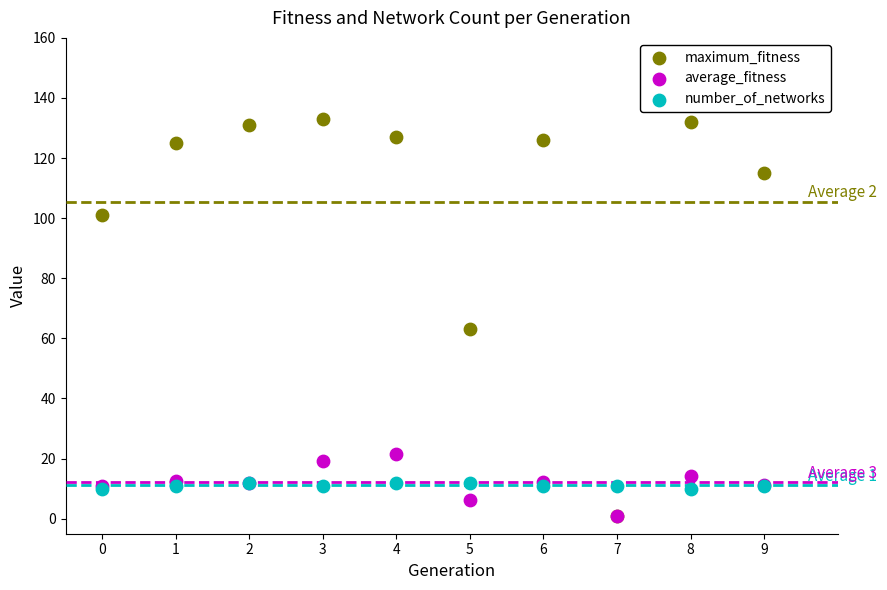

What are all the series names shown in the legend?

maximum_fitness, average_fitness, number_of_networks